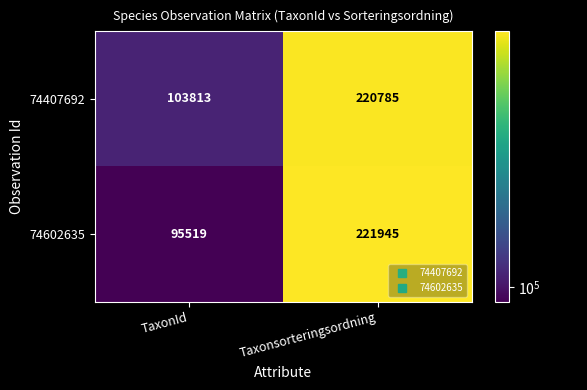

What is the difference between the maximum and minimum values in the 74602635 series?

126426